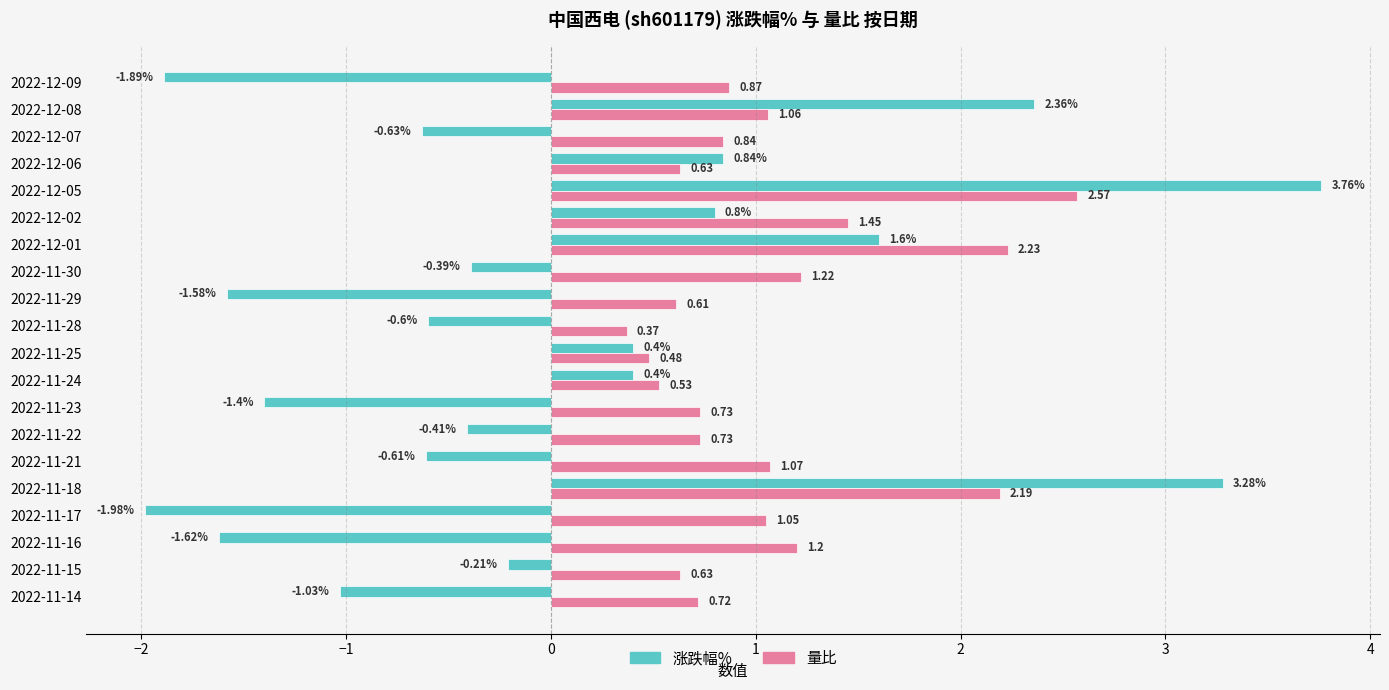

What is the difference between the highest and lowest values at 2022-12-08?

1.3